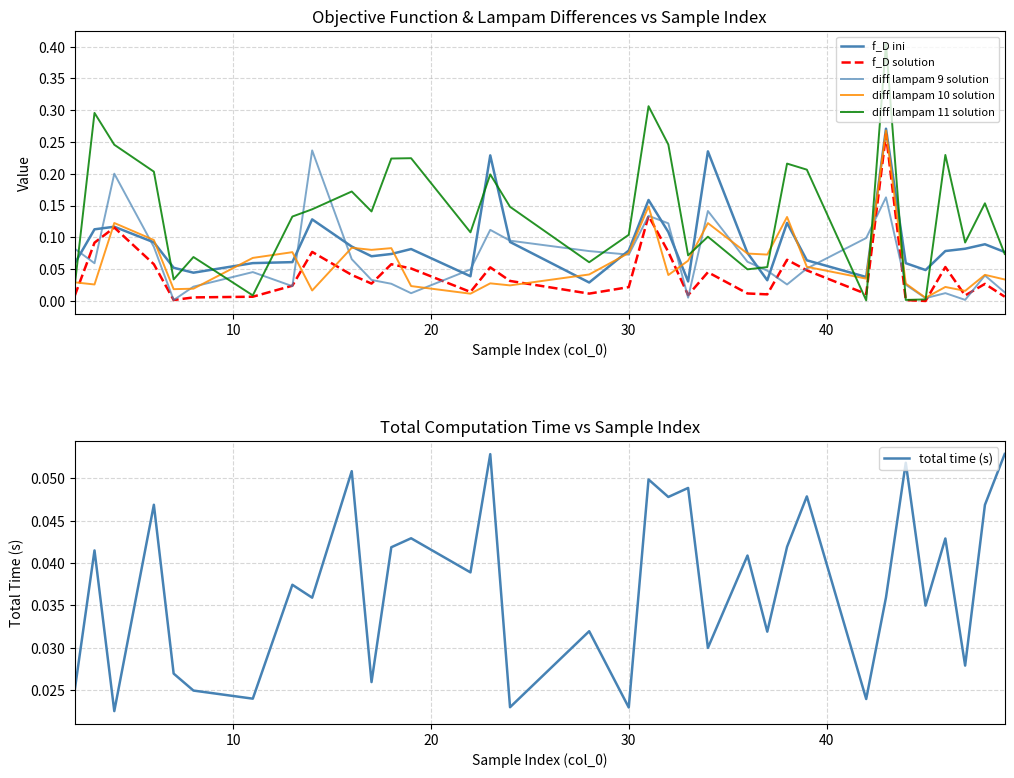

What is the difference between the second highest and minimum values in the diff lampam 9 solution series?

0.2